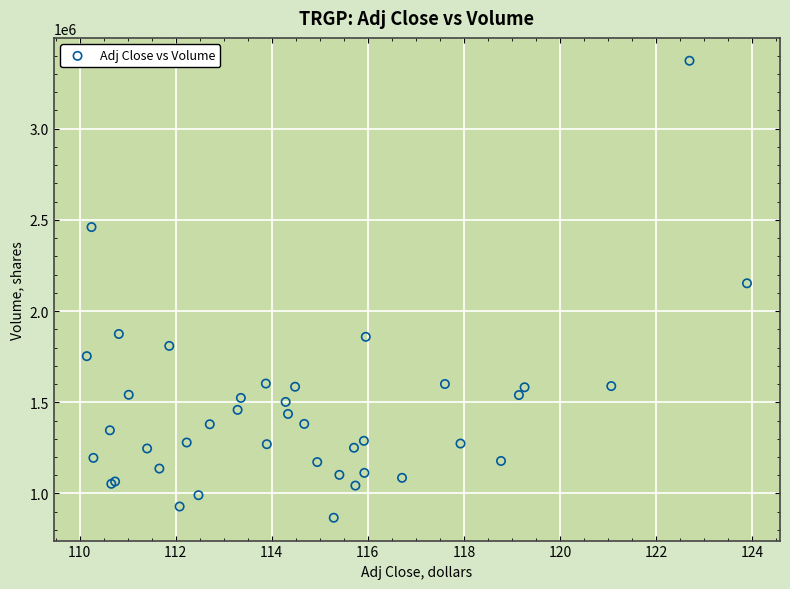

What Y value in the scatter plot is closest to 2119800?

2152300